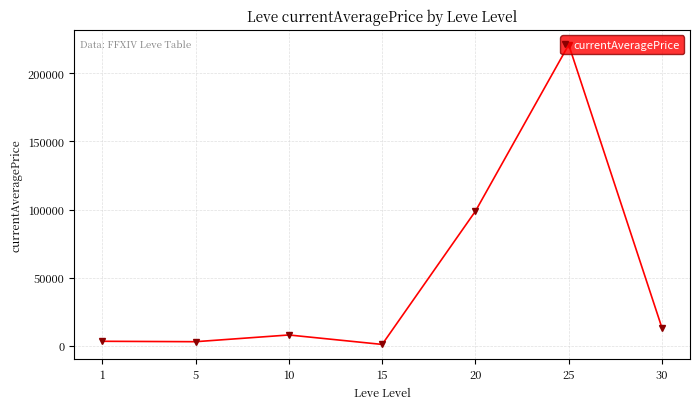

What is the minimum value shown in the chart?

1000